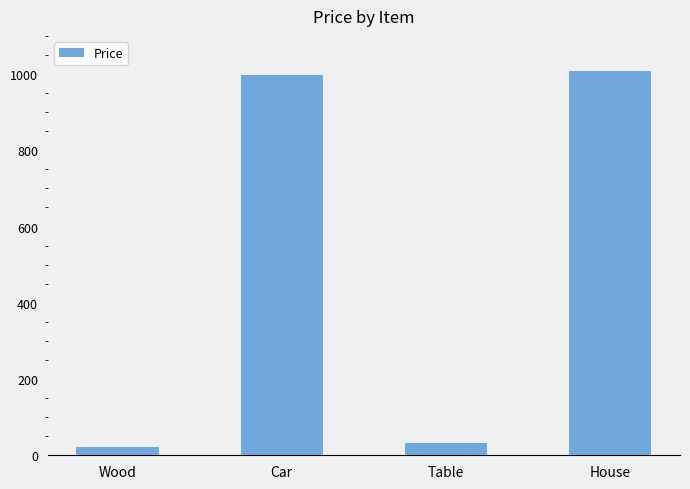

At which category does the chart reach its minimum across all series?

Wood